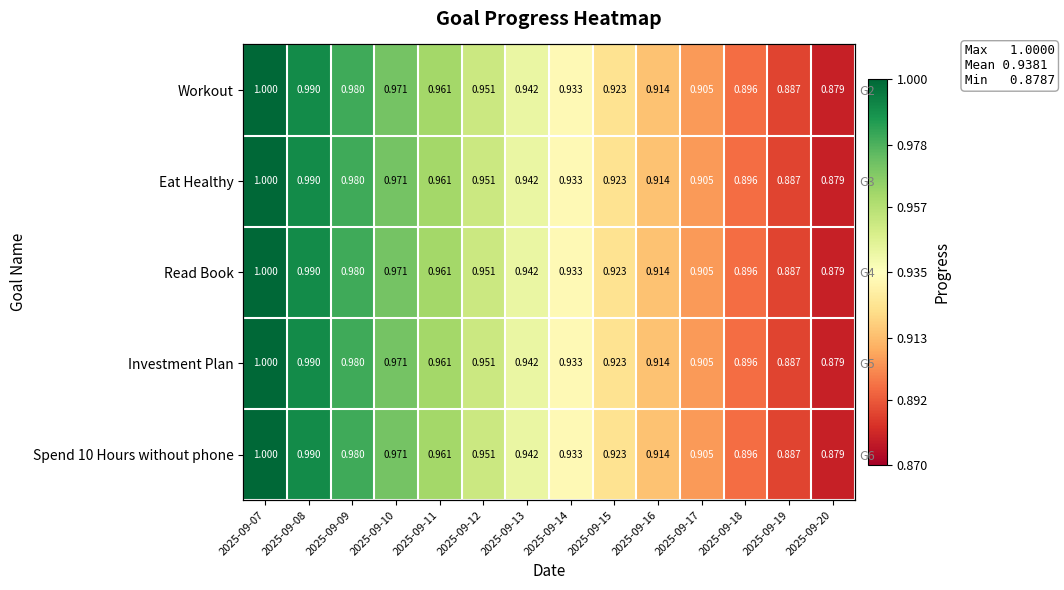

Rank the categories by Spend 10 Hours without phone value from highest to lowest.

2025-09-07, 2025-09-08, 2025-09-09, 2025-09-10, 2025-09-11, 2025-09-12, 2025-09-13, 2025-09-14, 2025-09-15, 2025-09-16, 2025-09-17, 2025-09-18, 2025-09-19, 2025-09-20